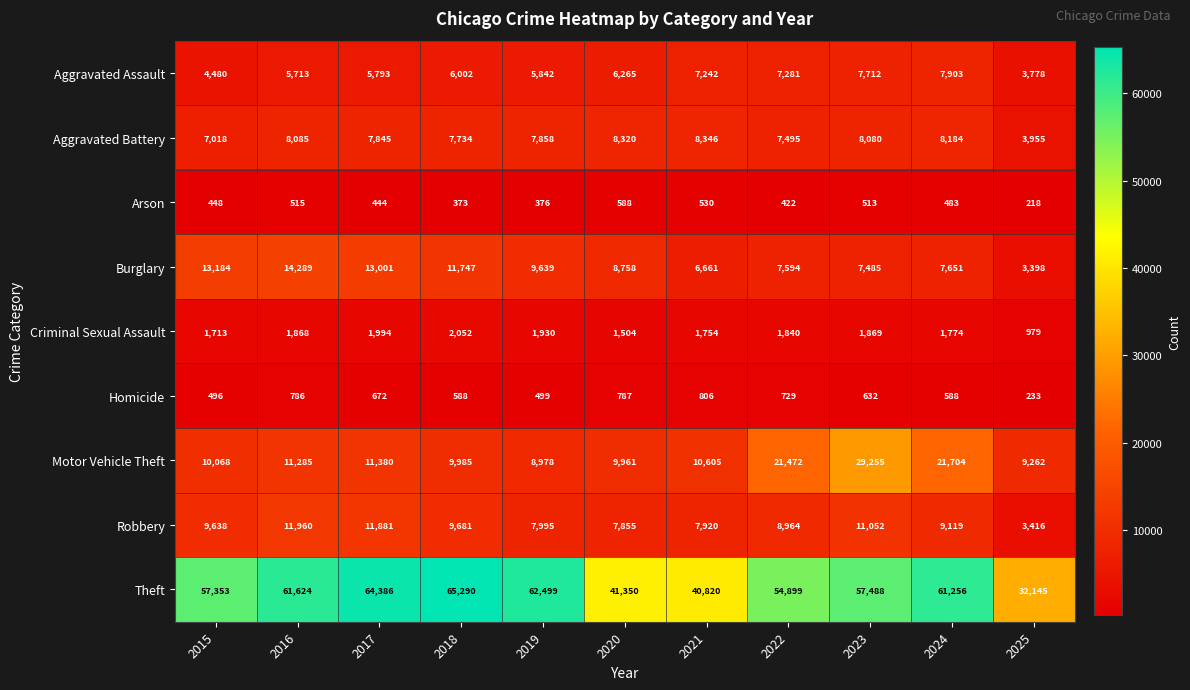

The Robbery series shows 9681 at 2018. True or false?

True